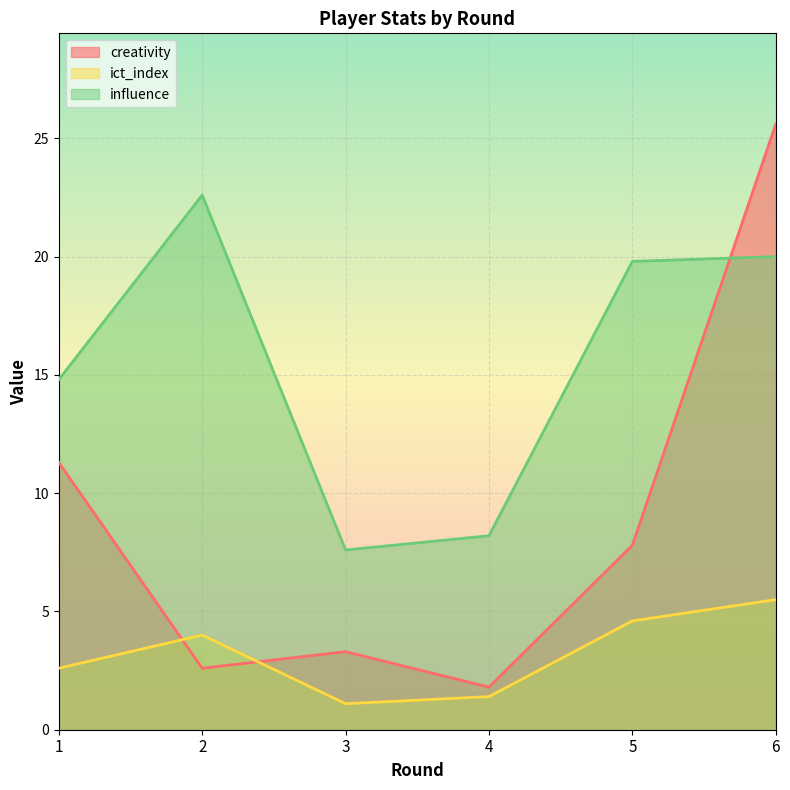

Which series has the largest total across all categories?

influence